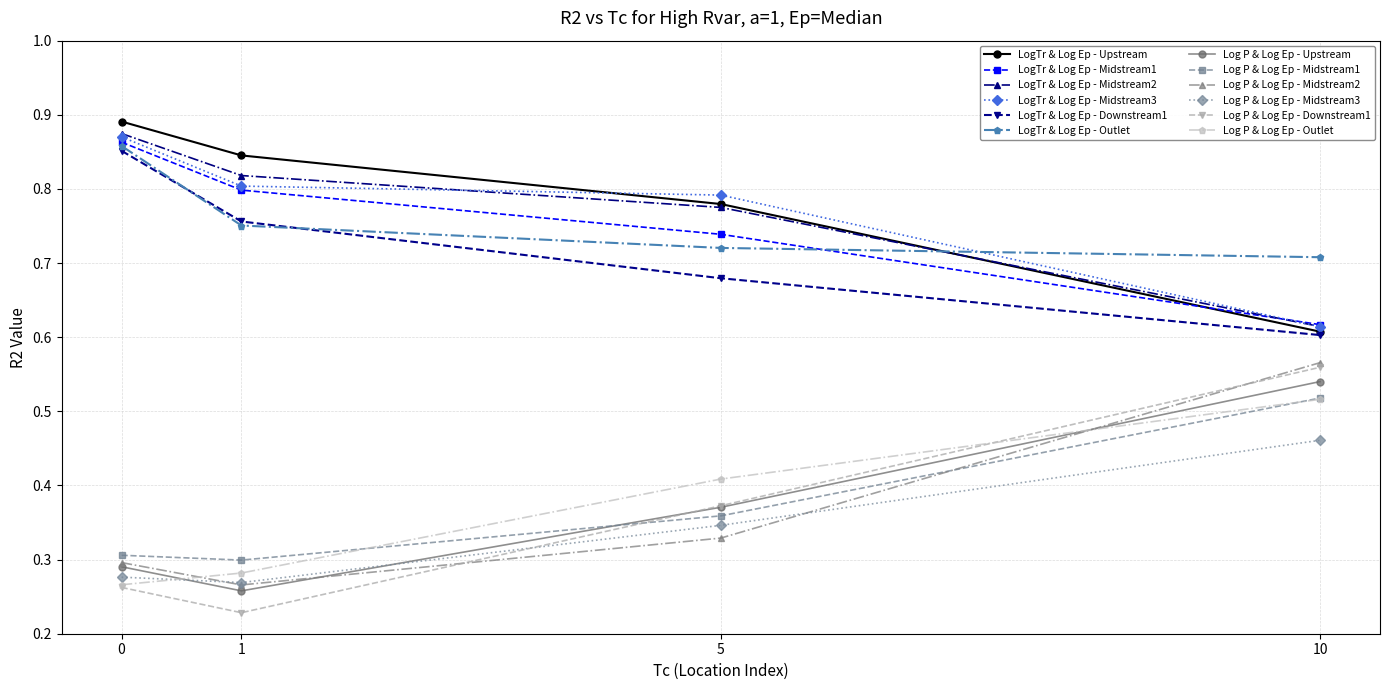

Which series changed the most between 0 and 1?

LogTr & Log Ep - Outlet